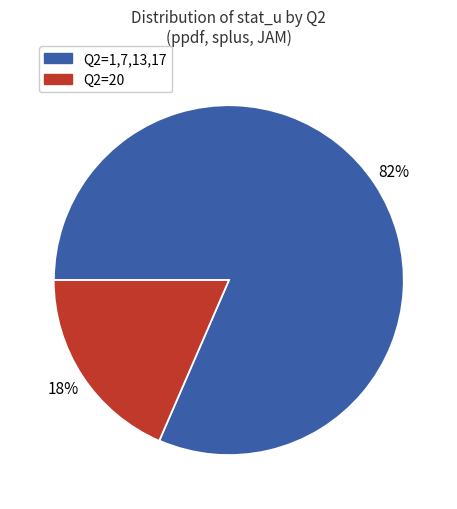

Is there any slice that represents more than half of the pie?

Yes